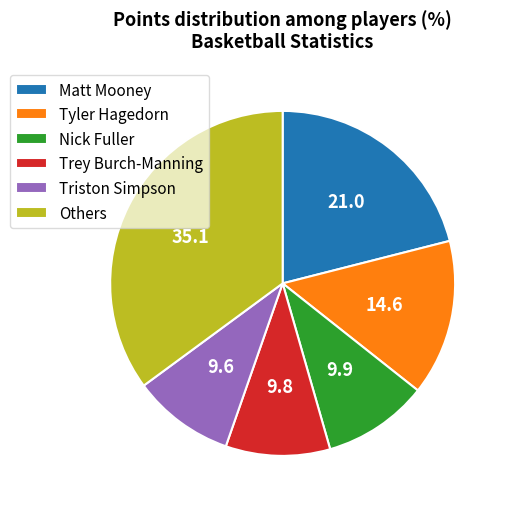

Is it true that Tyler Hagedorn is 15% of the pie?

True